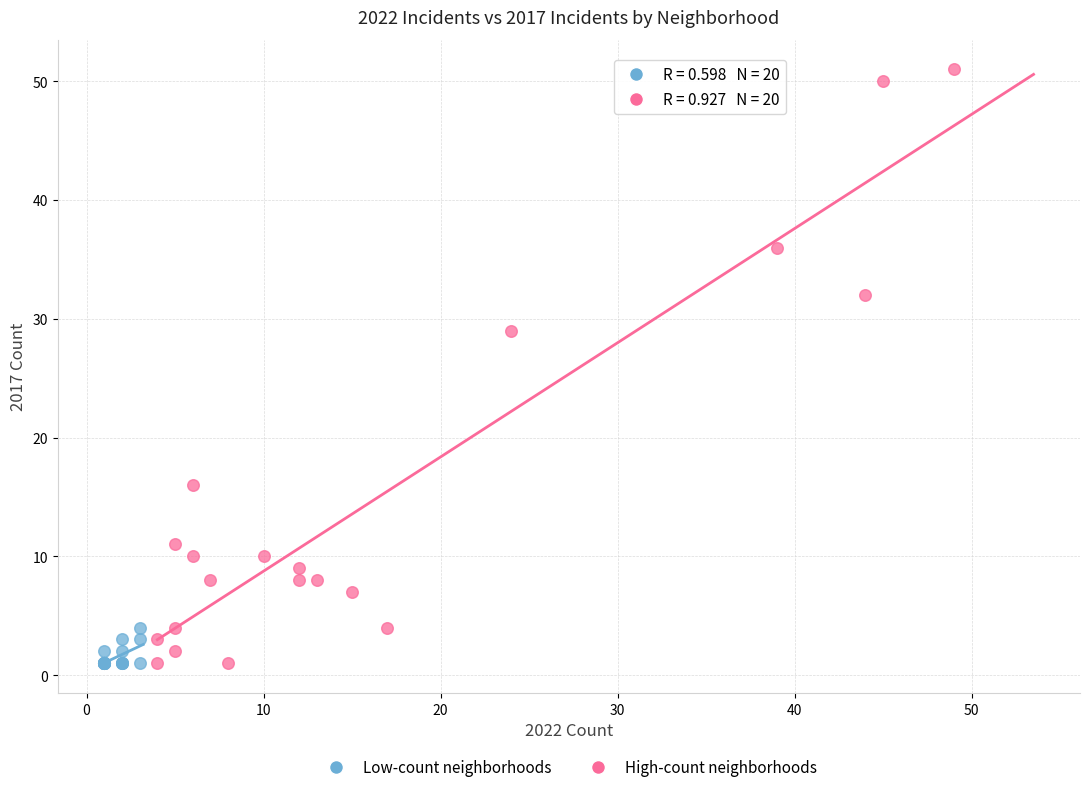

Which series has the largest Y range (max minus min)?

High-count neighborhoods